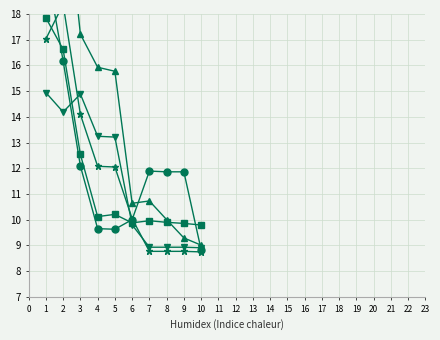

True or false: 3 has a value of 9.3 at 9.

True